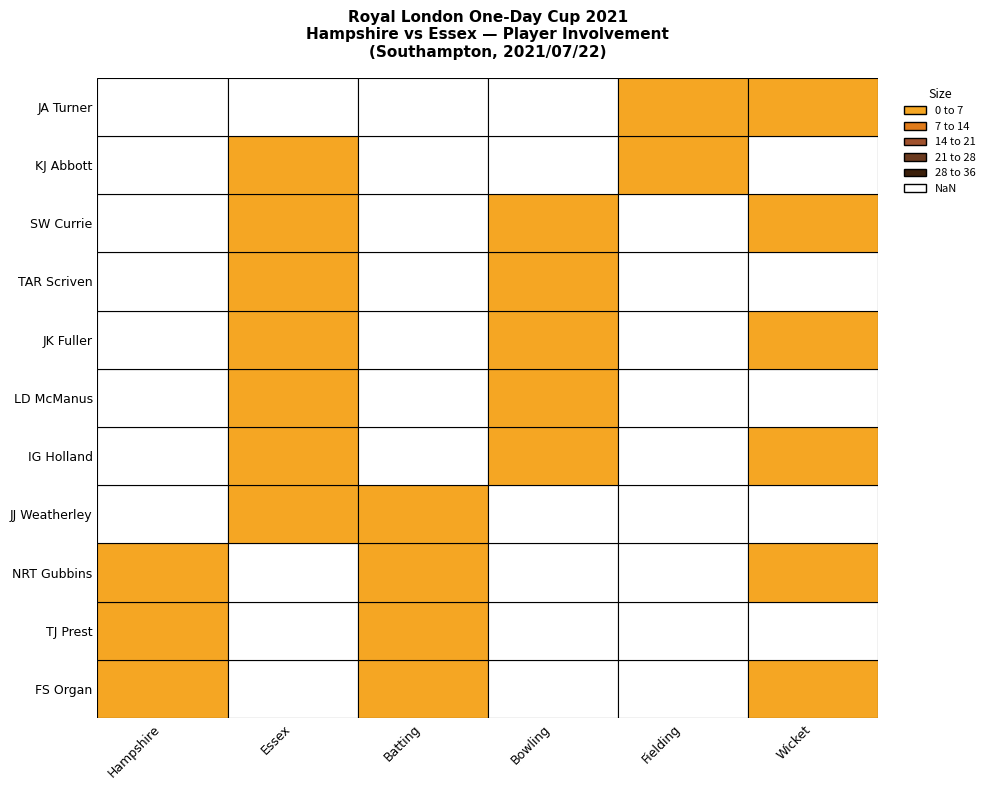

Is the value of Wicket at TAR Scriven greater than the value of Hampshire at TAR Scriven?

No